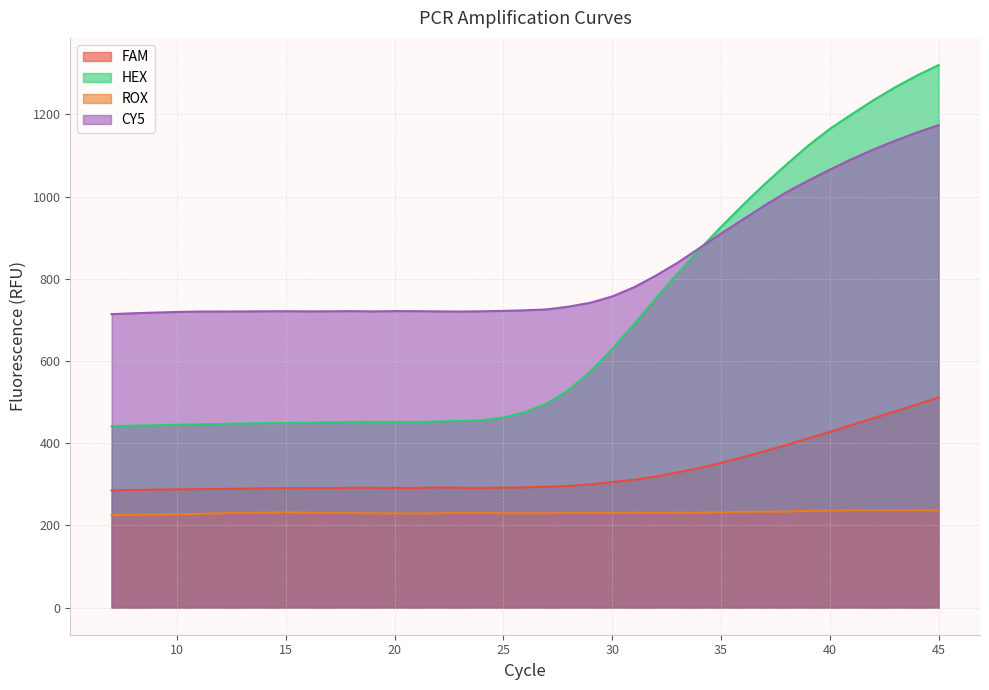

Where is the first local minimum for FAM?

21